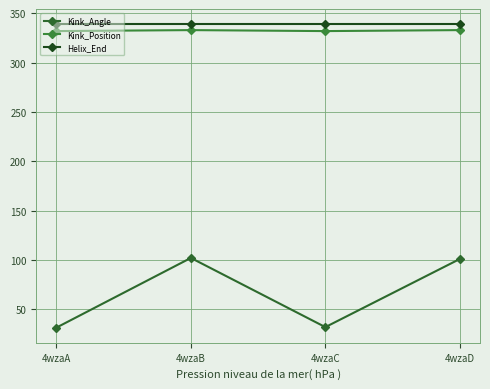

Which series has the largest total across all categories?

Helix_End